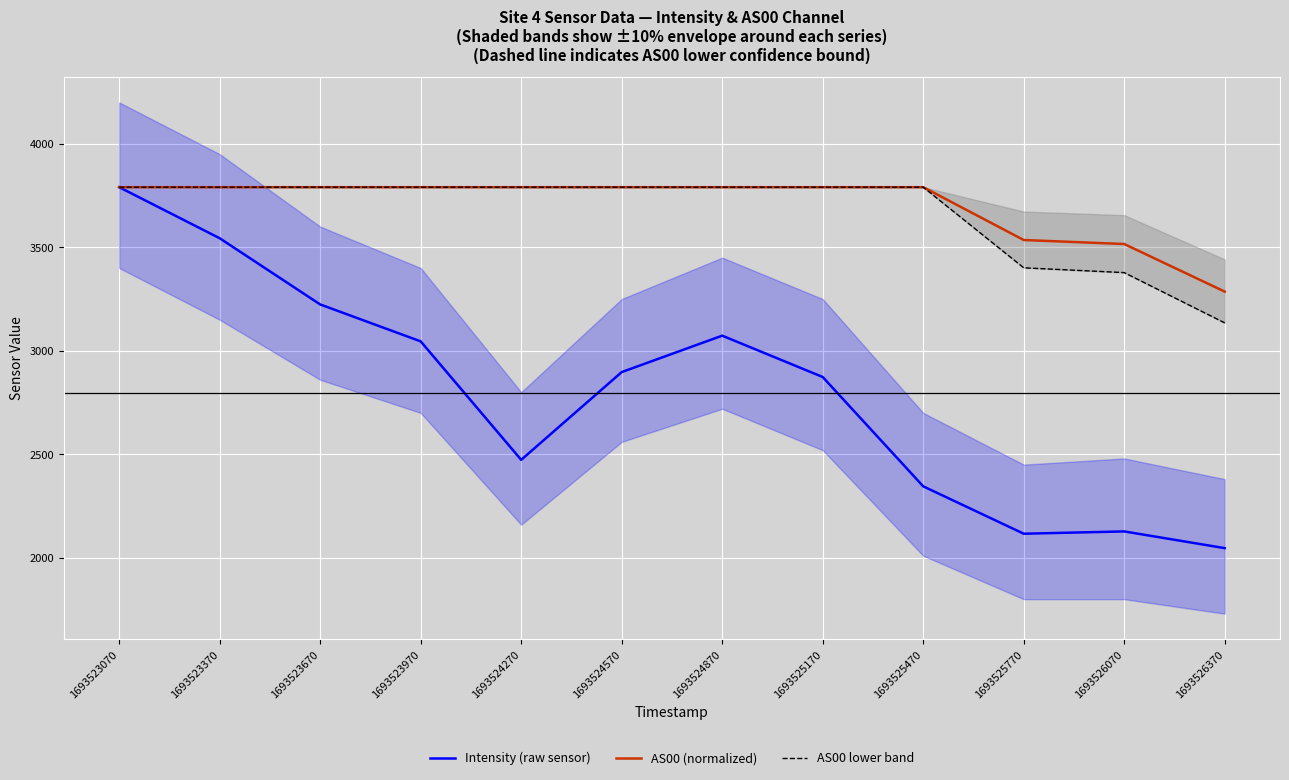

Which series has the widest spread of values?

Intensity (raw sensor)